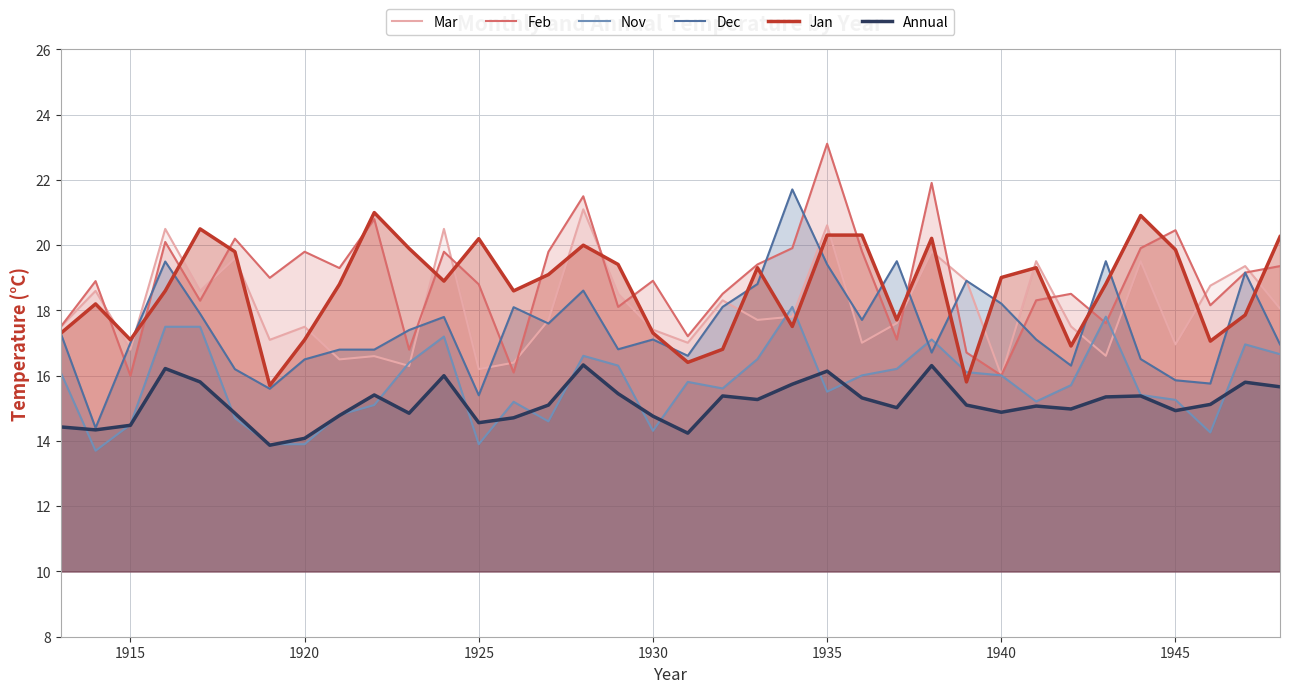

How many lines are shown in the chart?

6